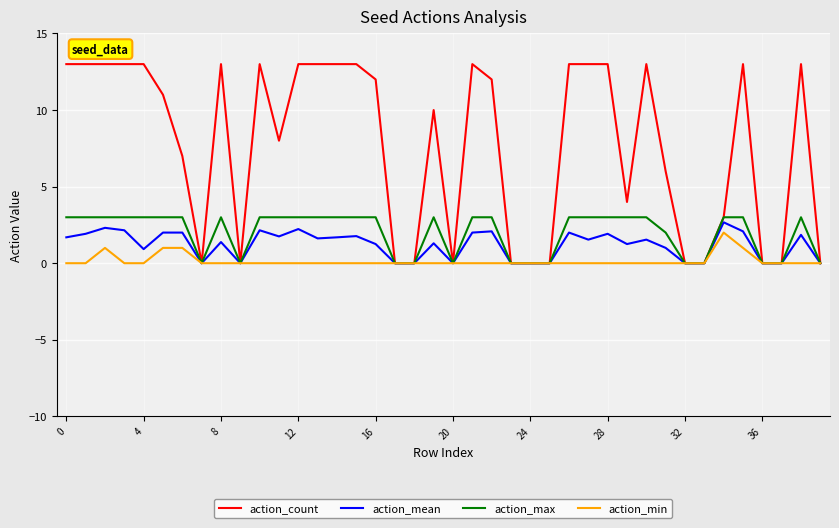

Does the chart have visible grid lines?

Yes